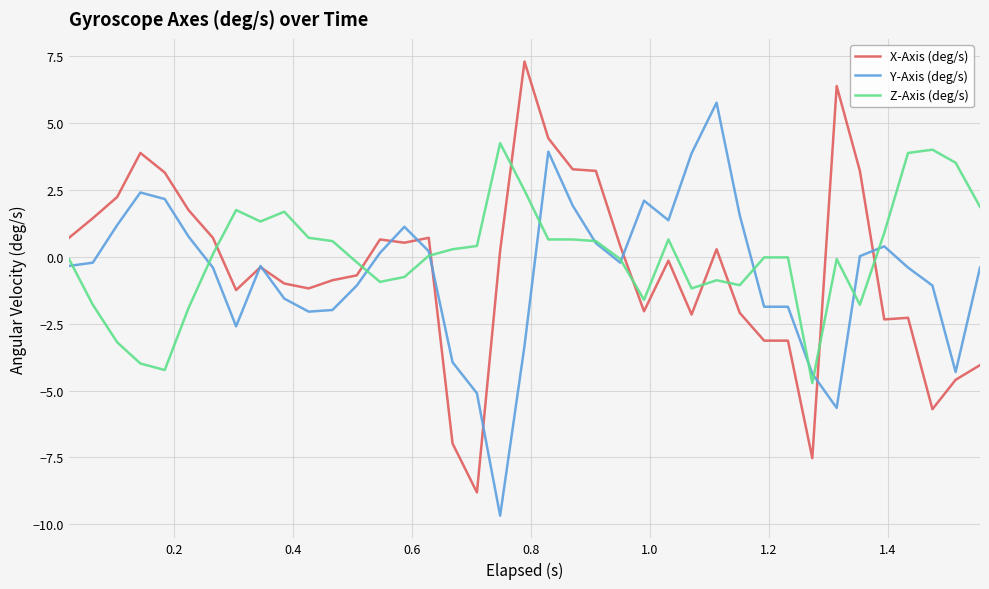

Rank the series by their maximum value, from highest to lowest.

X-Axis (deg/s), Y-Axis (deg/s), Z-Axis (deg/s)